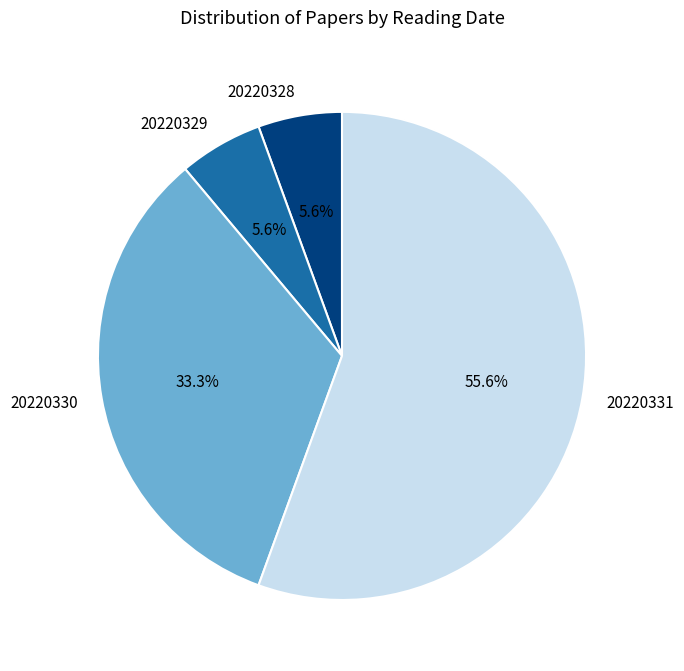

How many segments does this pie chart have?

4